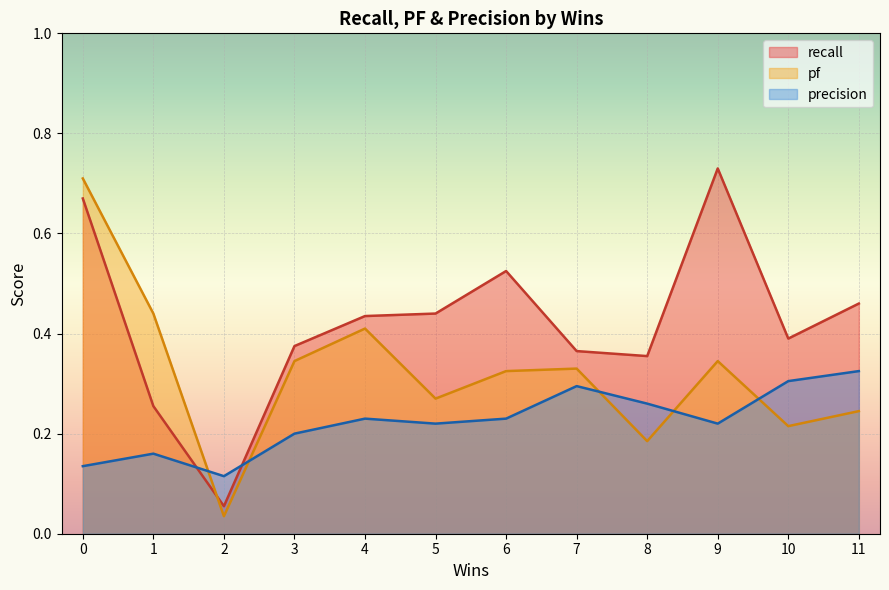

What are all the series names shown in the legend?

recall, pf, precision